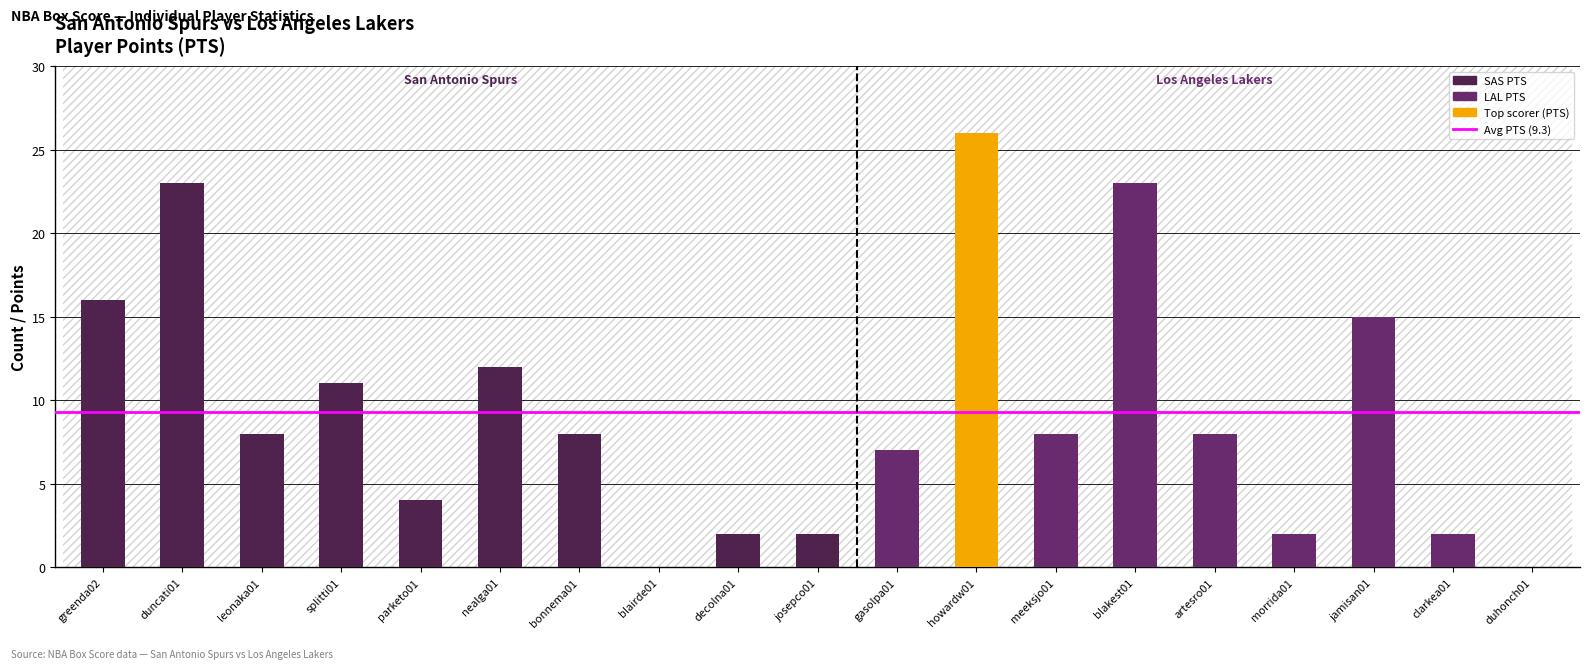

What is the greatest value displayed?

26